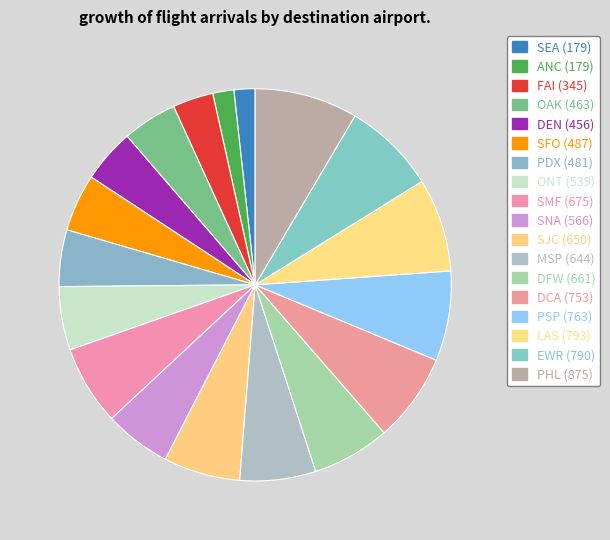

Combined, what portion of the pie is PDX and SEA?

6.4%